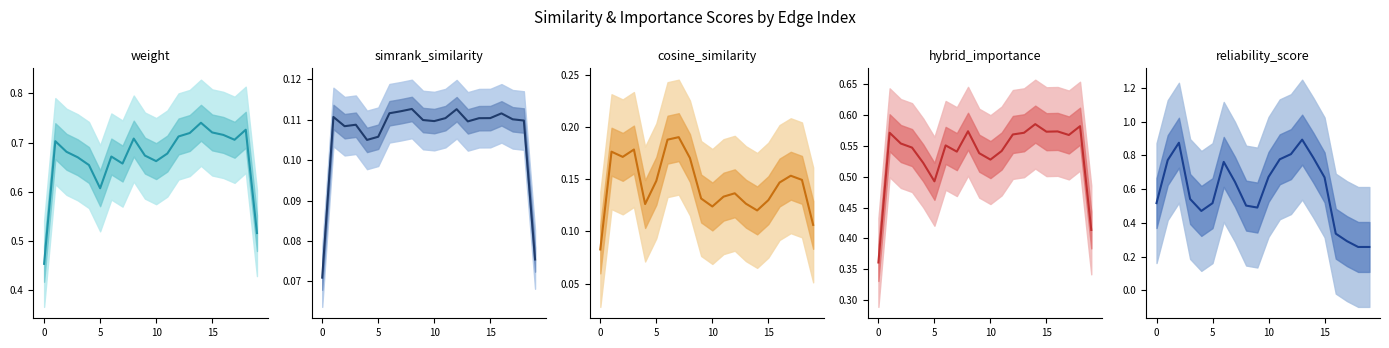

At which label is reliability_score closest to 0?

18